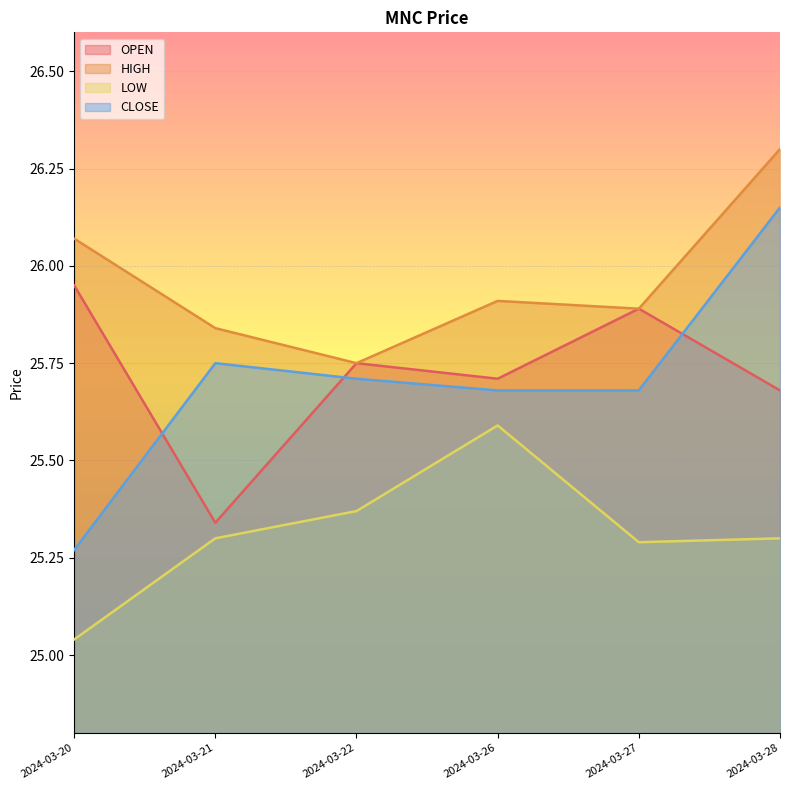

Count the number of categories in the chart.

6